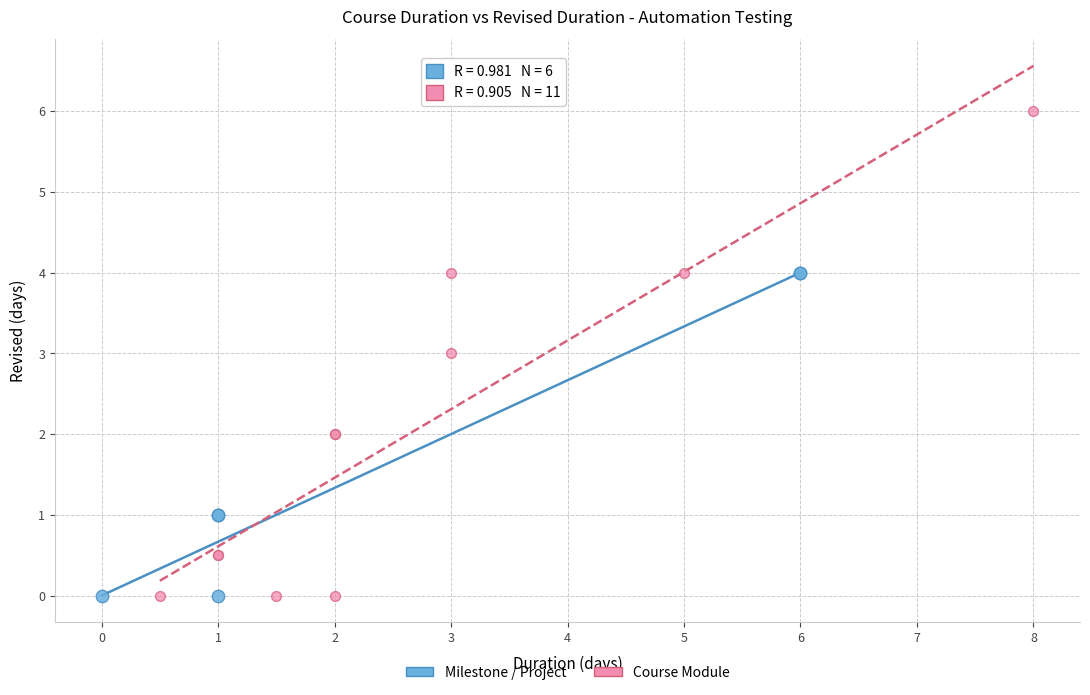

Which series reaches the maximum Y coordinate?

Course Module